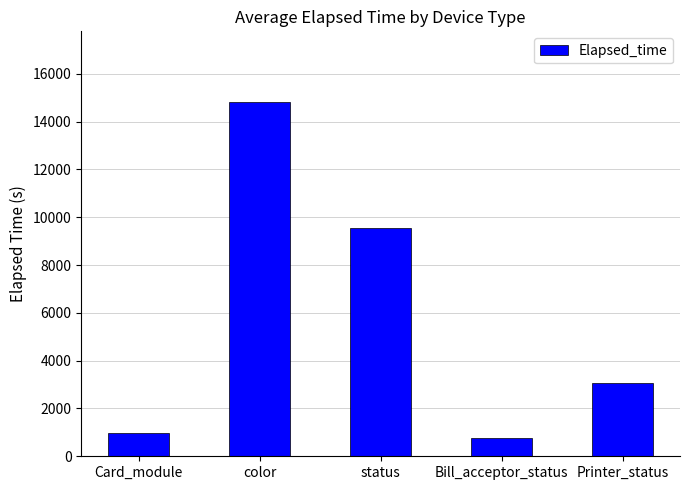

List the labels in order of value, largest first.

color, status, Printer_status, Card_module, Bill_acceptor_status